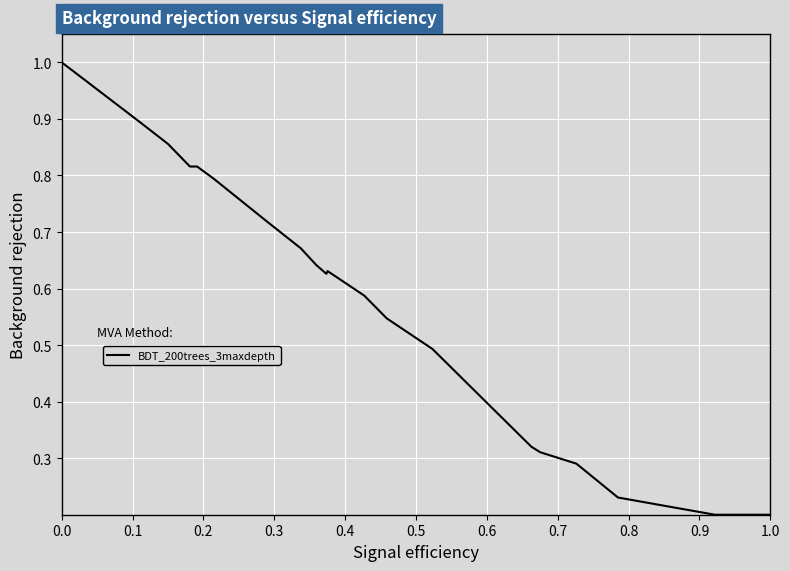

How many points are higher than both their immediate neighbors (excluding endpoints)?

2